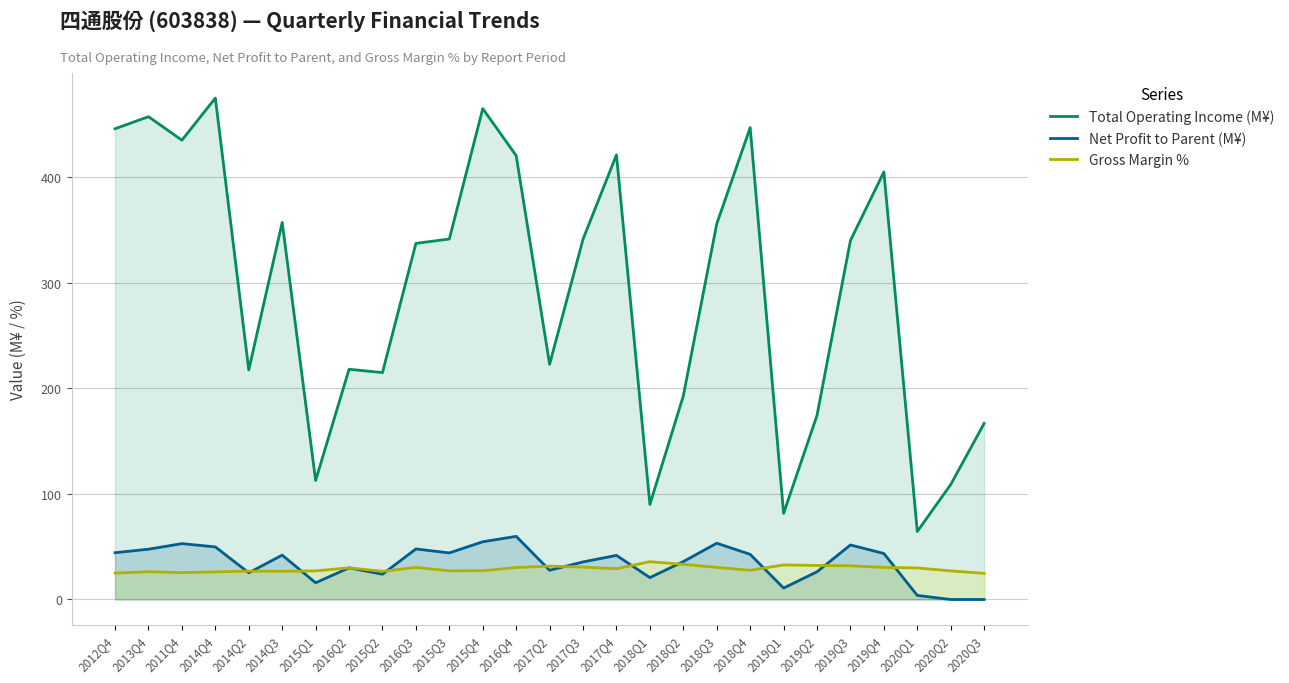

Does the chart display data point markers on the line(s)?

No